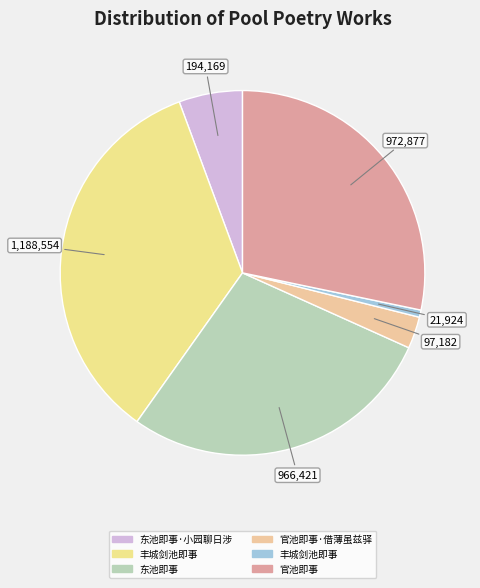

Does any single category account for the majority?

No